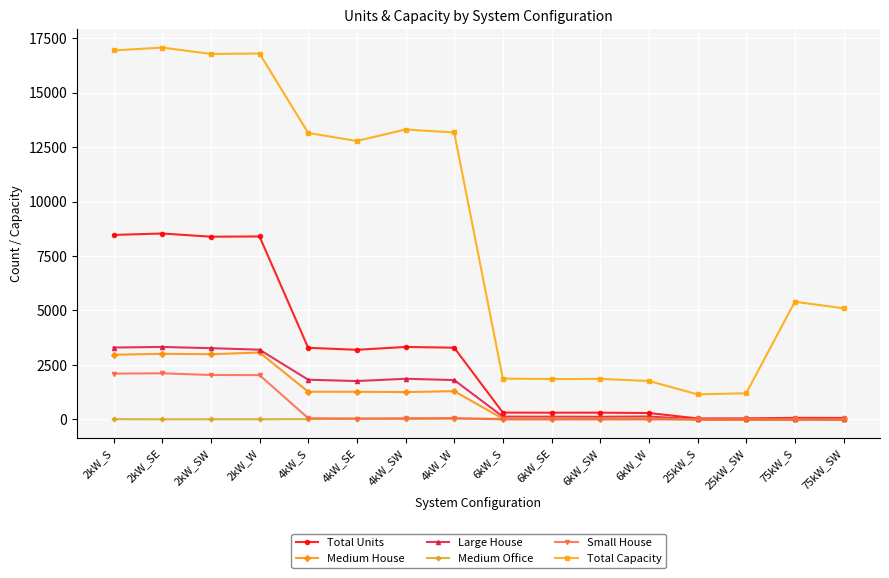

Which series has the largest range (max minus min)?

Total Capacity